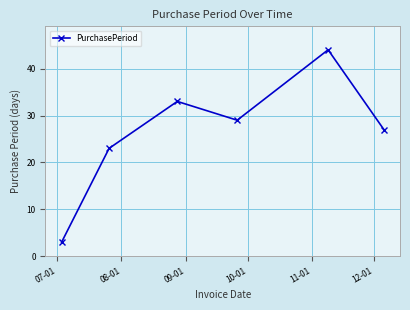

How many lines are shown in the chart?

1